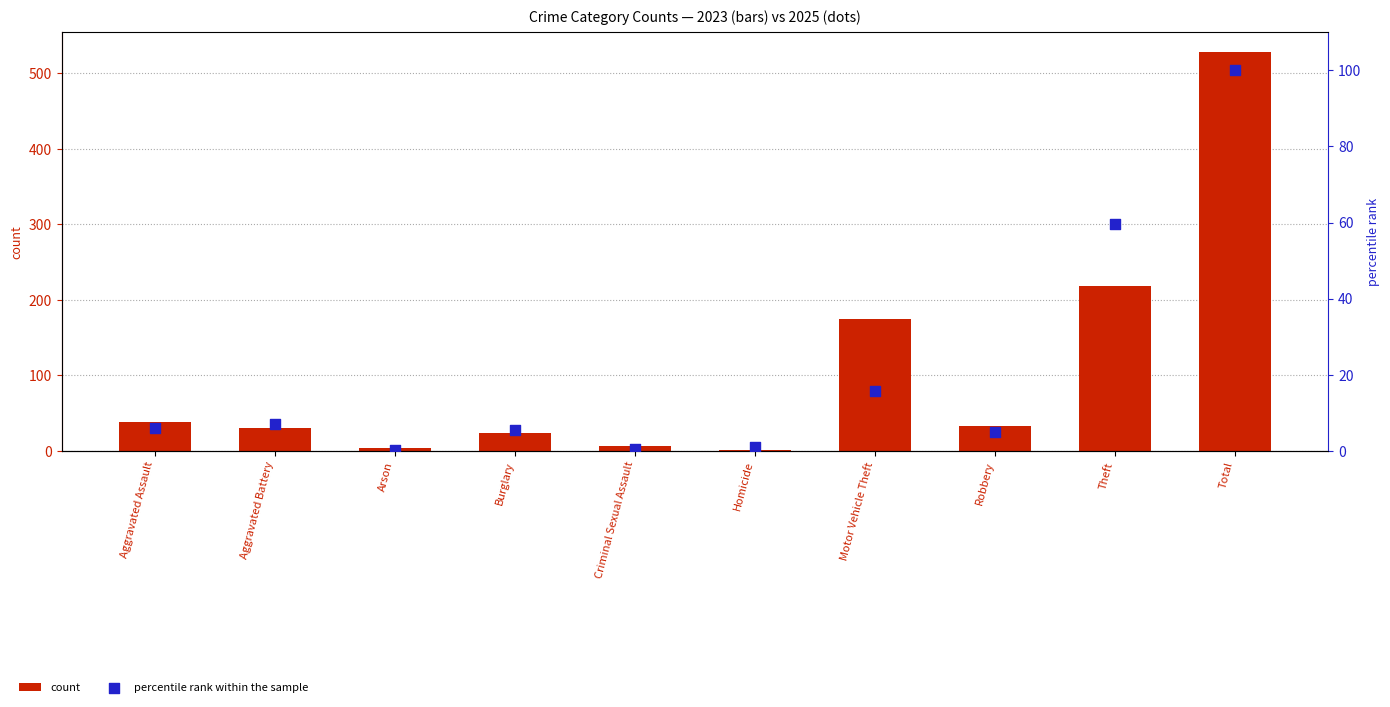

Is the value of percentile rank within the sample at Aggravated Assault greater than the value of count at Total?

No